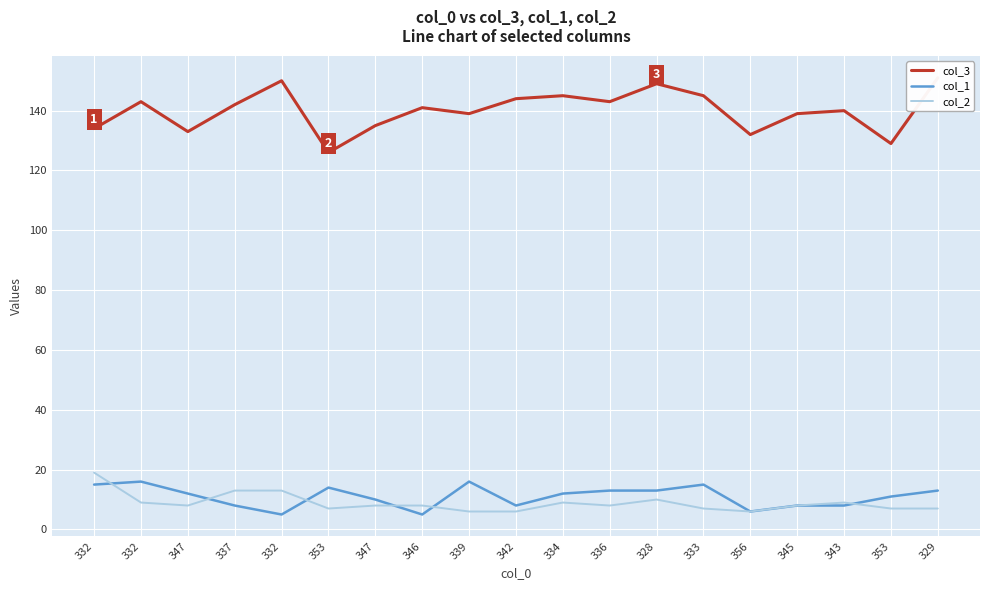

Where is the first local maximum for col_1?

332